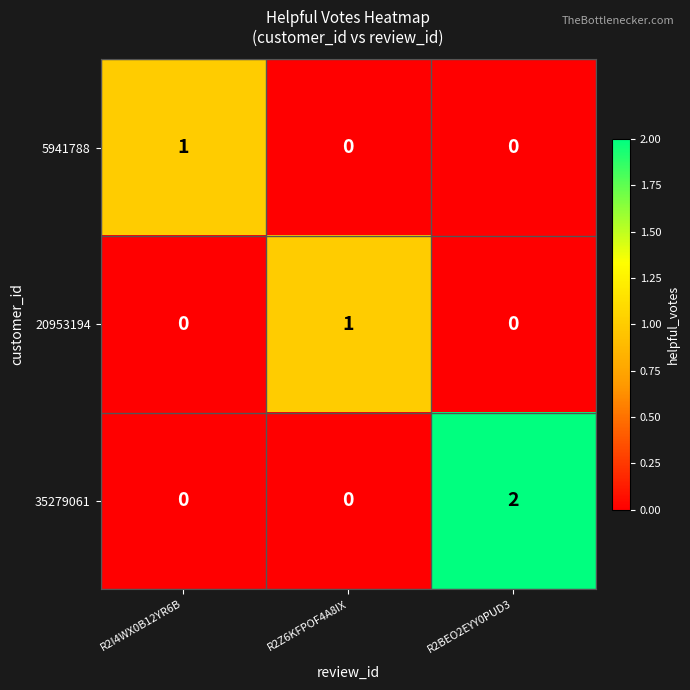

True or false: 5941788 has a value of 0 at R2Z6KFPOF4A8IX.

True